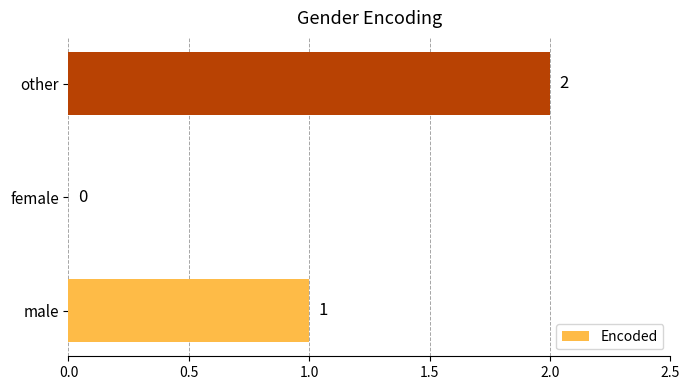

Reading bottom to top, what are all the values shown in this chart?

male=1	female=0	other=2